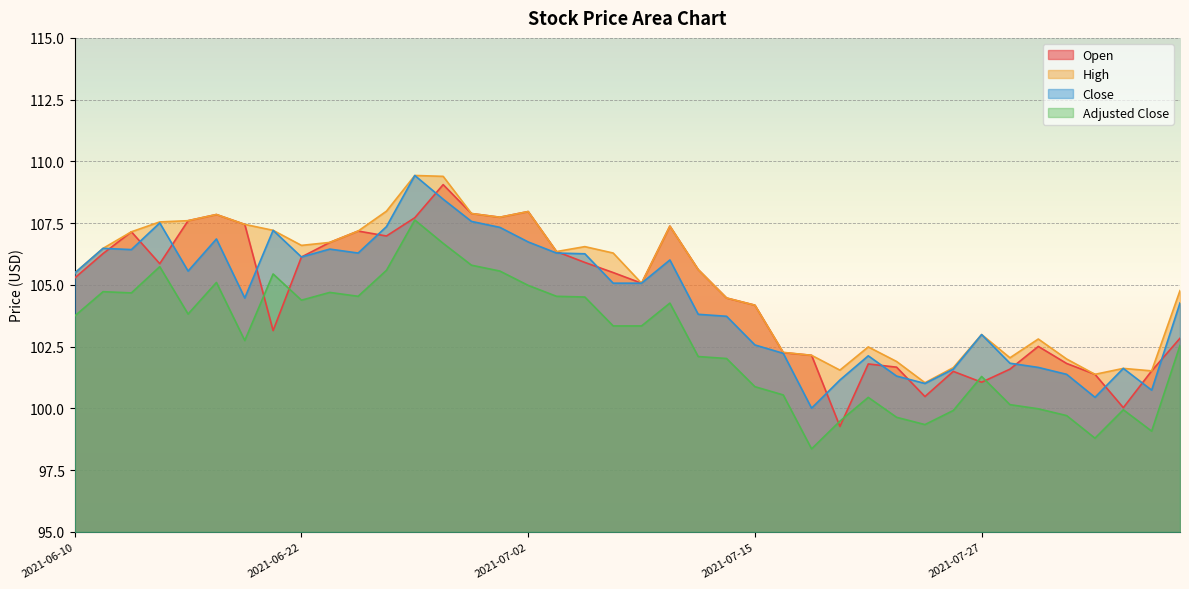

Reading left to right, transcribe all the data shown in this chart.

open: 105.3	106.3	107.2	105.9	107.6	107.8	107.5	103.2	106.1	106.7	107.2	107.0	107.7	109.1	107.9	107.7	108.0	106.3	105.9	105.5	105.1	107.4	105.6	104.5	104.2	102.3	102.2	99.3	101.8	101.7	100.5	101.5	101.1	101.6	102.5	101.8	101.4	100.0	101.5	102.8
high: 105.5	106.5	107.2	107.5	107.6	107.8	107.5	107.2	106.6	106.7	107.2	108.0	109.4	109.4	107.9	107.7	108.0	106.3	106.5	106.3	105.1	107.4	105.6	104.5	104.2	102.3	102.2	101.5	102.5	101.9	101.0	101.7	103.0	102.0	102.8	102.0	101.4	101.6	101.5	104.8
close: 105.5	106.5	106.4	107.5	105.6	106.9	104.5	107.2	106.1	106.5	106.3	107.4	109.4	108.5	107.6	107.3	106.7	106.3	106.3	105.1	105.1	106.0	103.8	103.7	102.6	102.2	100.0	101.2	102.1	101.3	101.0	101.6	103.0	101.8	101.7	101.4	100.5	101.6	100.7	104.3
adjusted_close: 103.7	104.7	104.7	105.7	103.8	105.1	102.7	105.4	104.4	104.7	104.5	105.6	107.6	106.7	105.8	105.6	105.0	104.5	104.5	103.3	103.3	104.3	102.1	102.0	100.9	100.5	98.4	99.5	100.4	99.6	99.3	99.9	101.3	100.2	100.0	99.7	98.8	99.9	99.1	102.6